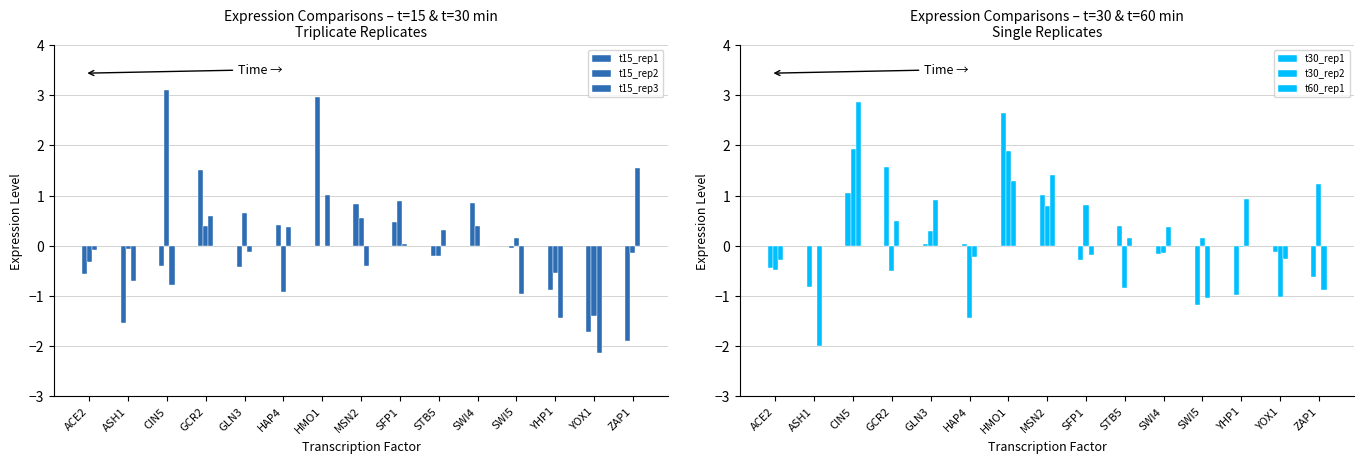

How many groups of bars are there?

15